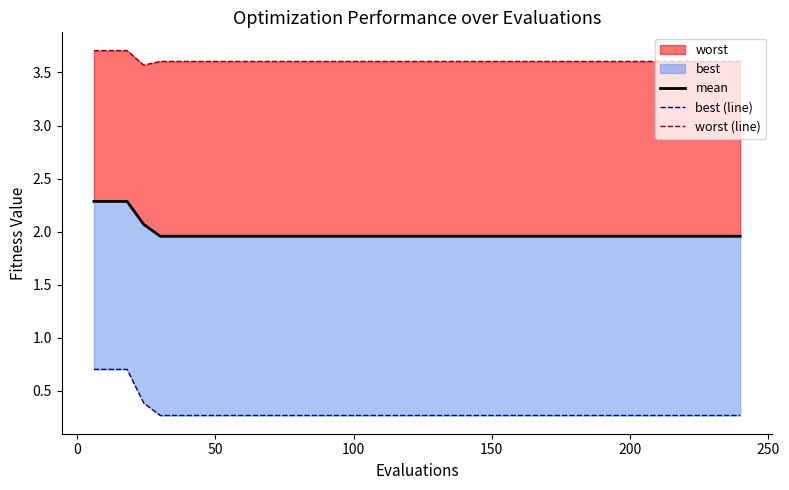

True or false: worst (line) and best (line) intersect in this chart.

False